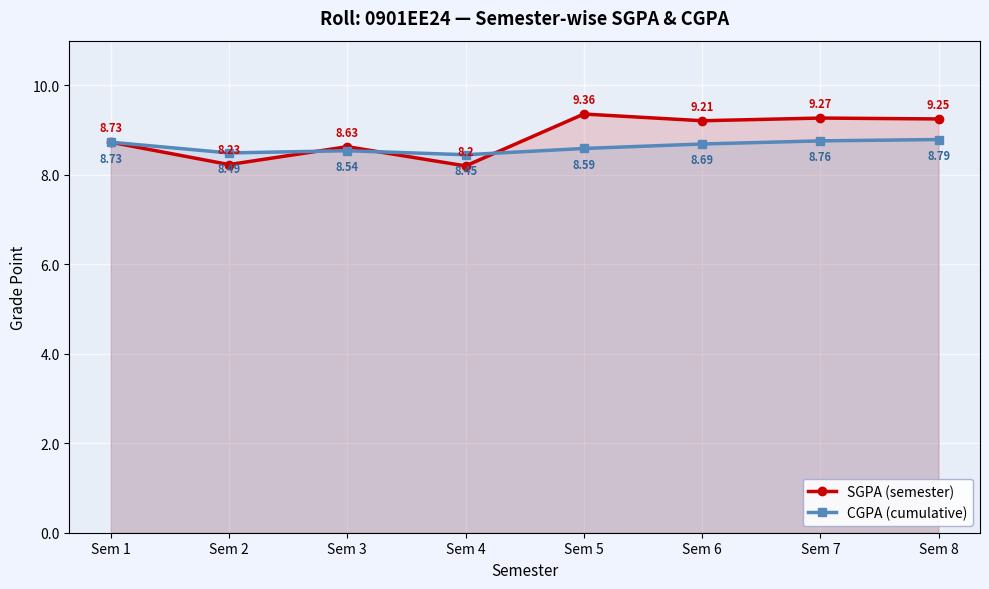

At which category is the sum across all series the highest?

Sem 8